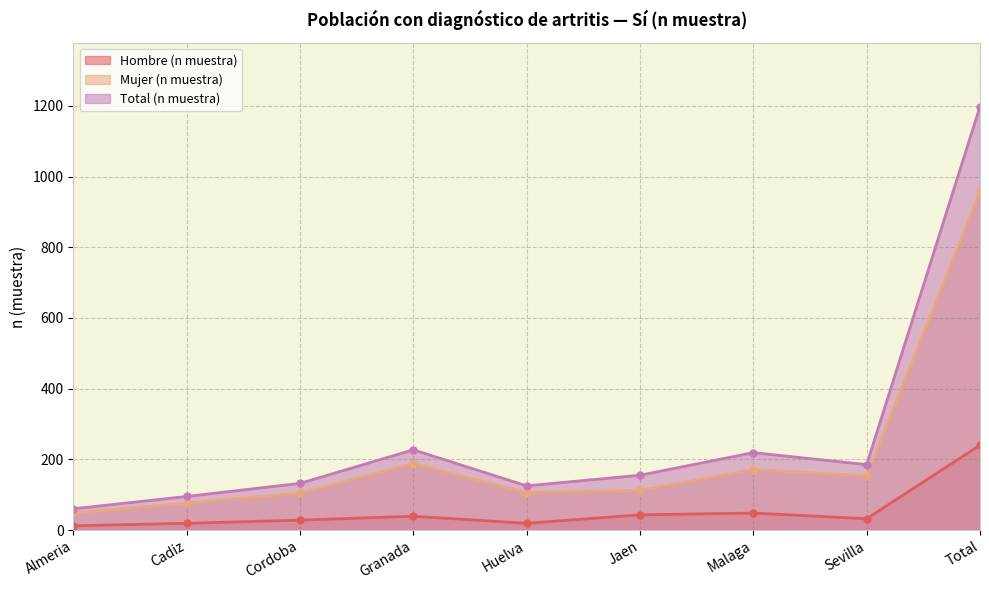

Which series changed the most between Almeria and Total?

Total (n muestra)